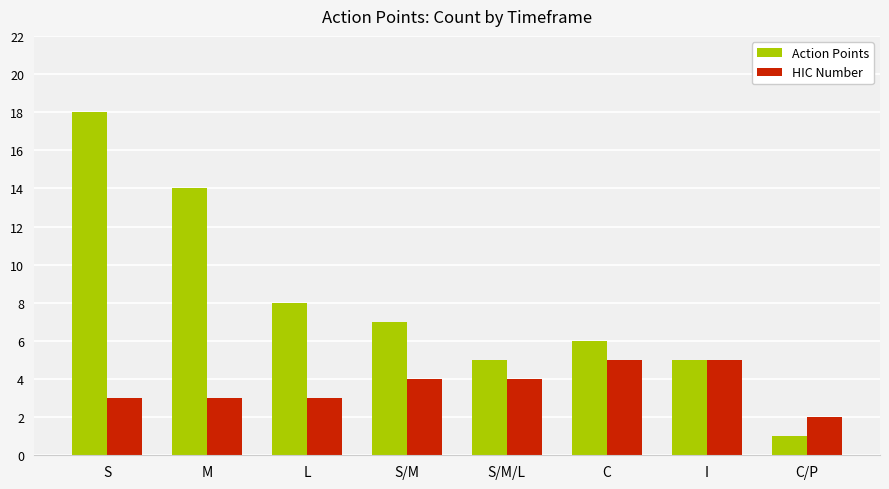

The HIC Number series shows 2 at I. True or false?

False